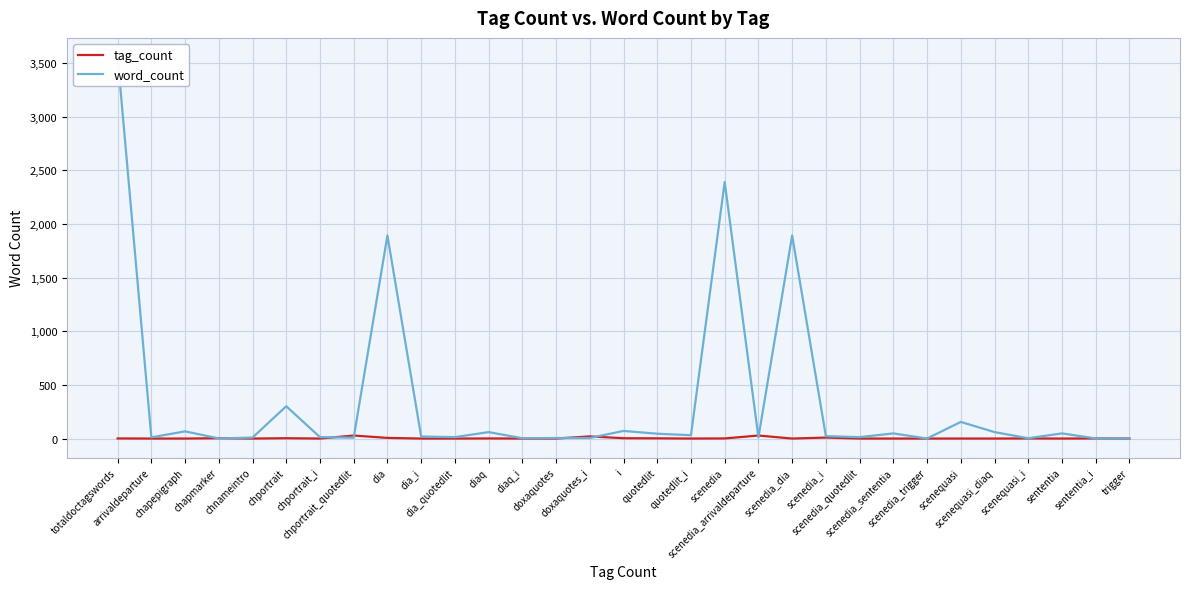

The value of word_count at scenedia_i is 33. True or false?

False